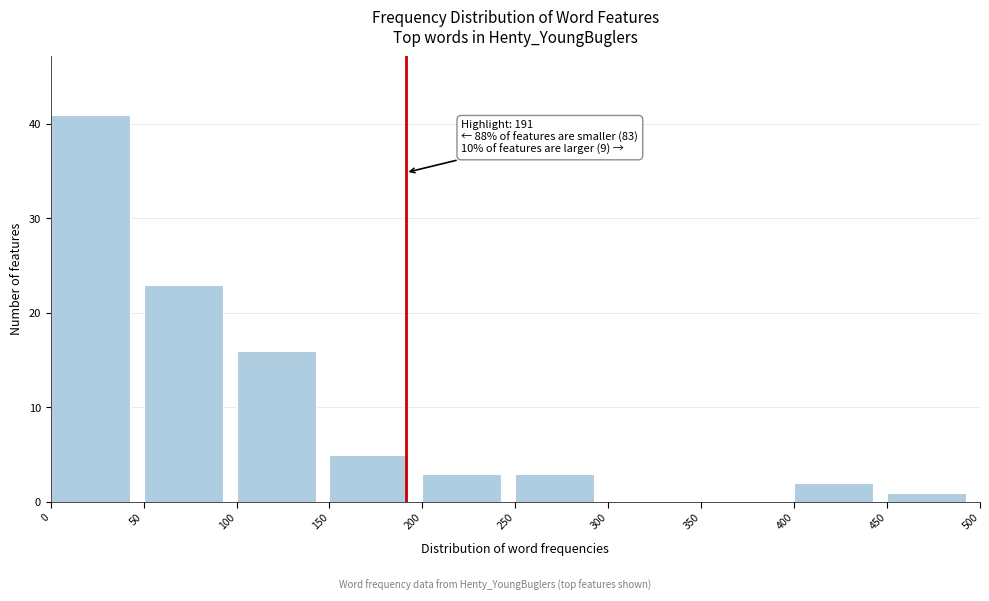

Over which range of the x-axis is the bar tallest?

0 to 50